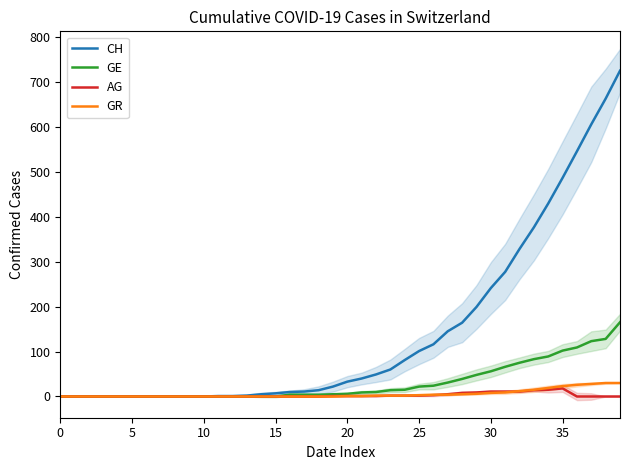

Reading right to left, list all the values displayed in this chart.

CH: 724	662	605	545	486	429	376	328	277	241	199	164	145	116	101	81	60	49	40	33	22	14	11	10	7	5	2	1	1	0	0	0	0	0	0	0	0	0	0	0
GE: 165	128	123	109	102	89	83	75	66	56	48	39	31	24	22	15	14	10	9	6	5	4	4	4	0	0	0	0	0	0	0	0	0	0	0	0	0	0	0	0
AG: 0	0	0	0	18	15	14	11	11	11	9	8	5	3	2	2	2	1	1	1	1	0	0	0	0	0	0	0	0	0	0	0	0	0	0	0	0	0	0	0
GR: 30	30	28	26	23	19	15	12	9	8	6	5	4	4	3	2	2	2	1	1	0	0	0	0	0	0	0	0	0	0	0	0	0	0	0	0	0	0	0	0